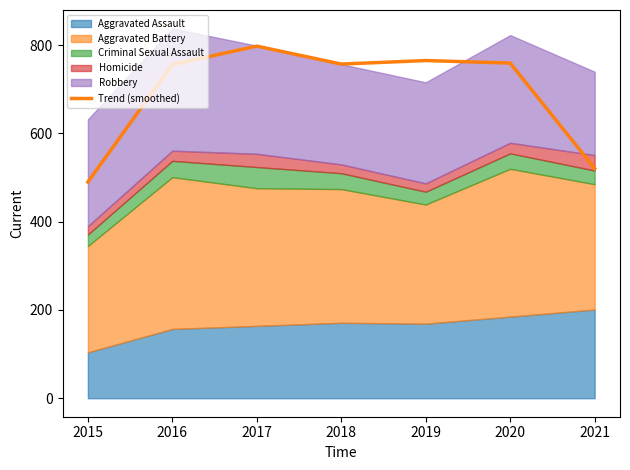

True or false: there are more than 2 points higher than both neighbors.

False